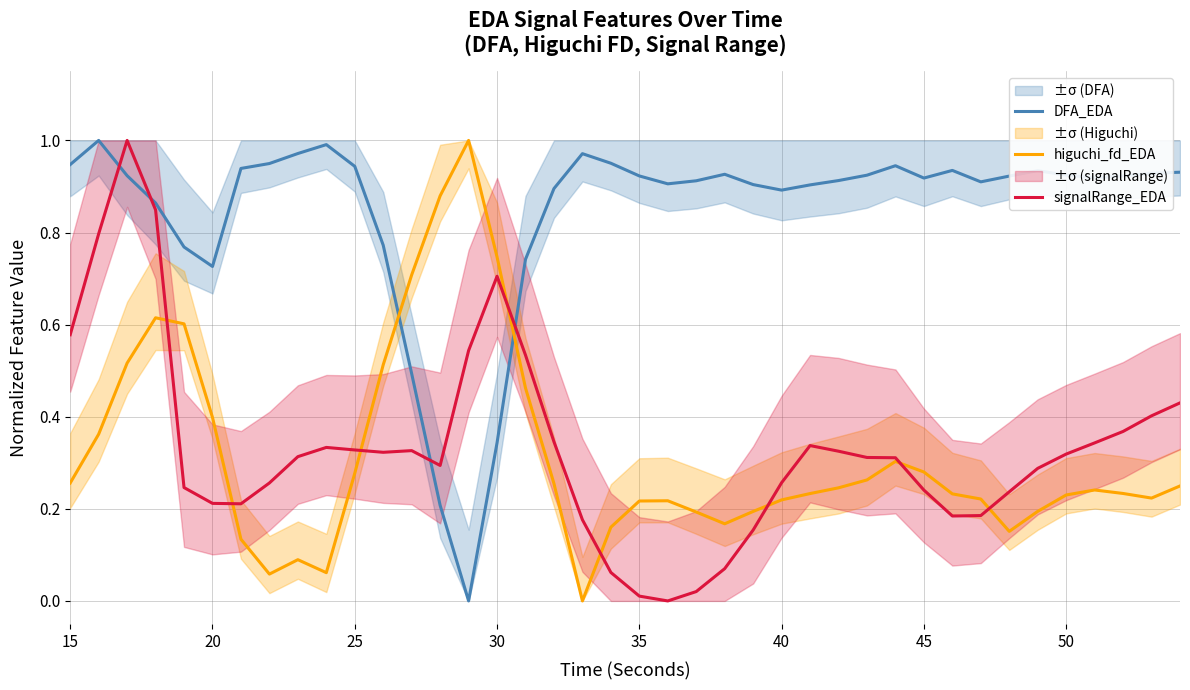

How many intersections are there between higuchi_fd_EDA and signalRange_EDA?

8